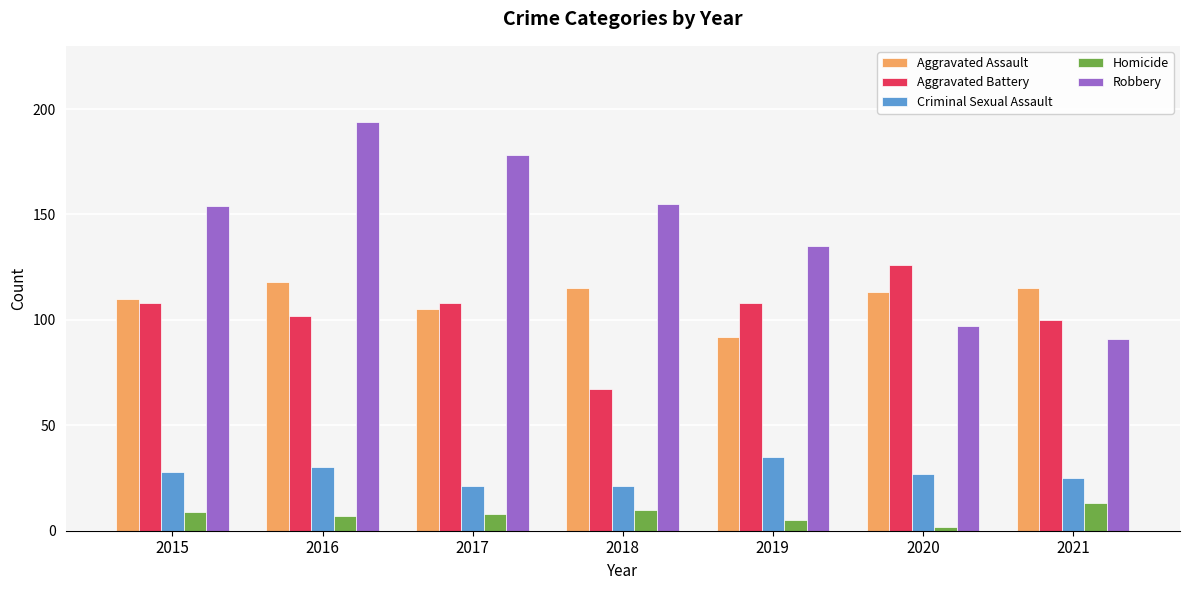

At which category is the sum across all series the highest?

2016